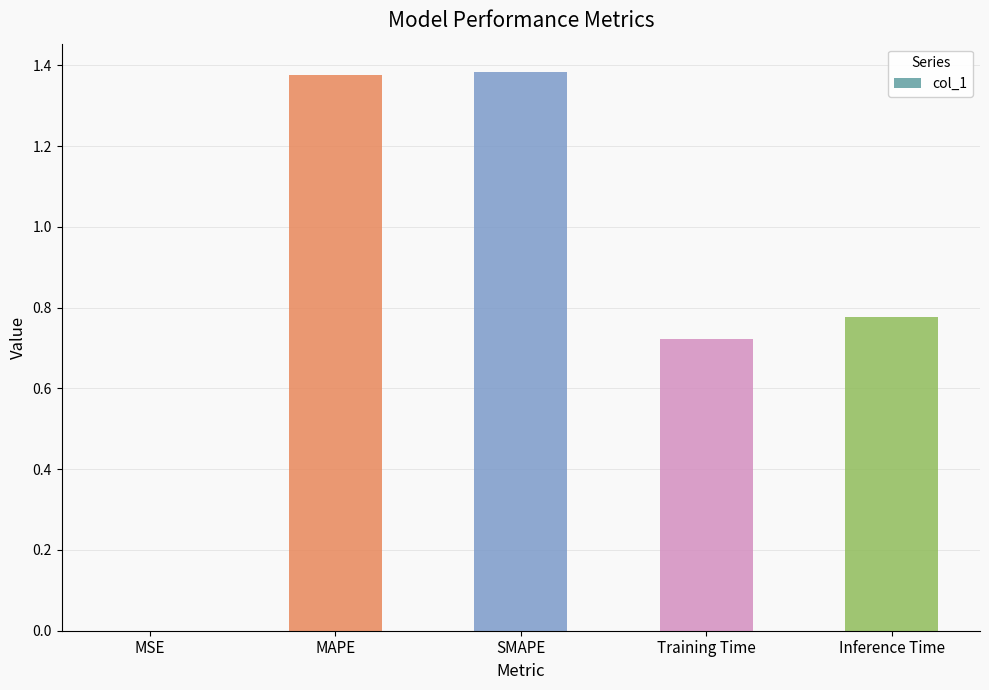

Approximately how many times larger is the value at MAPE compared to SMAPE?

1.0